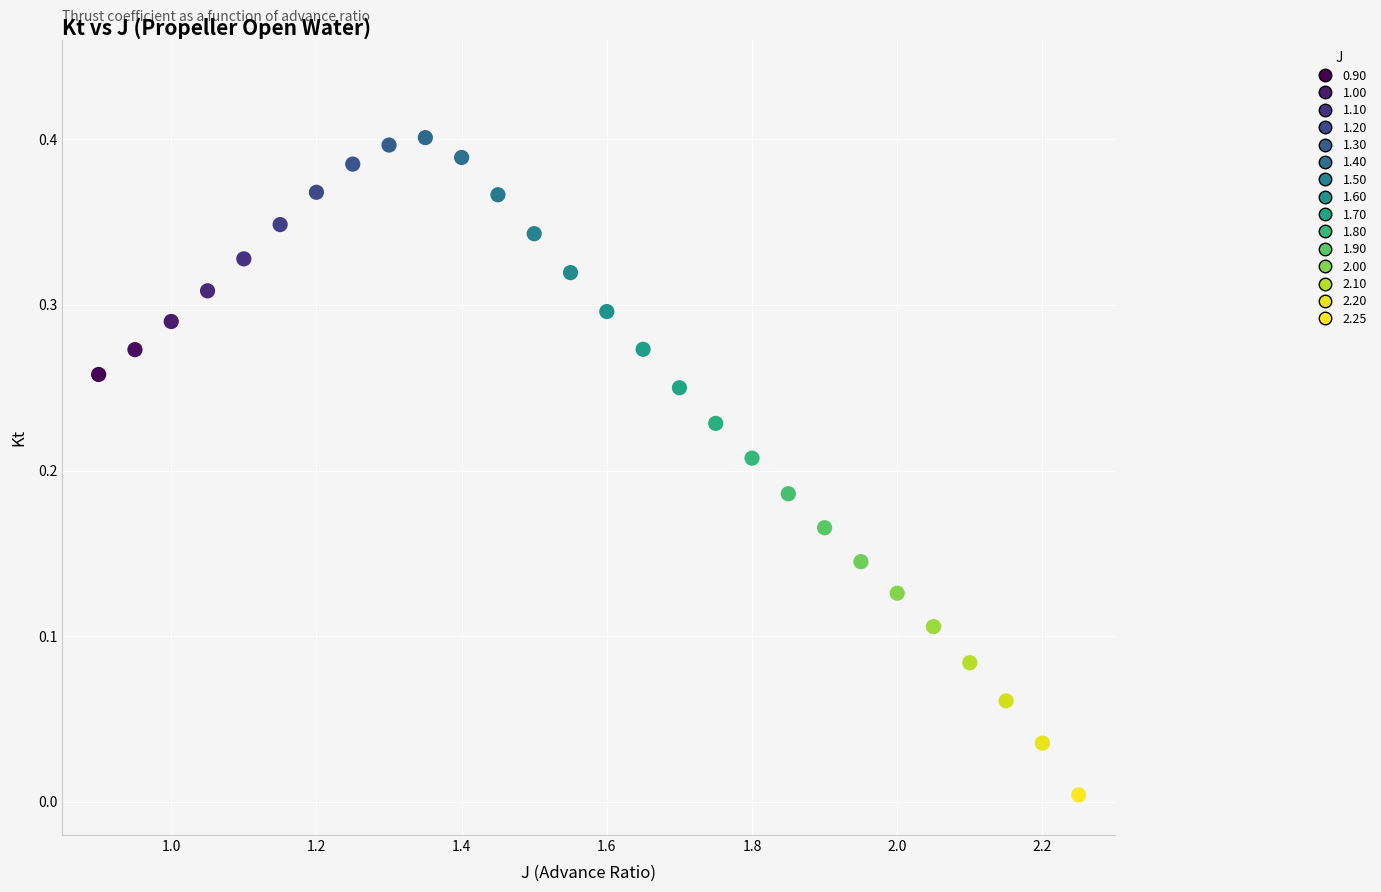

What is the range of X values (max minus min)?

1.4